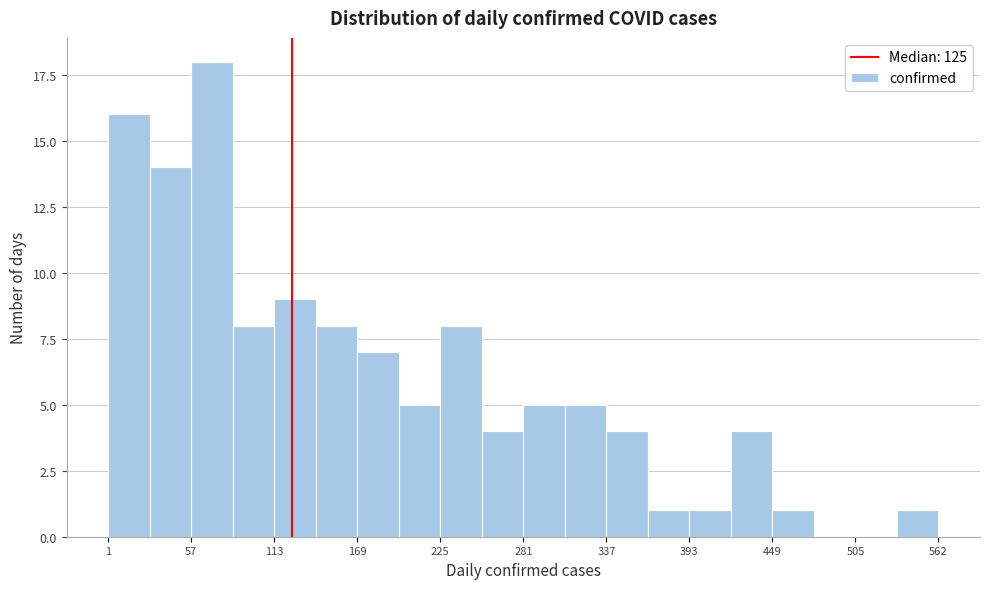

Around what value on the x-axis is the tallest bar? Give the approximate position of its centre, as read against the axis.

70